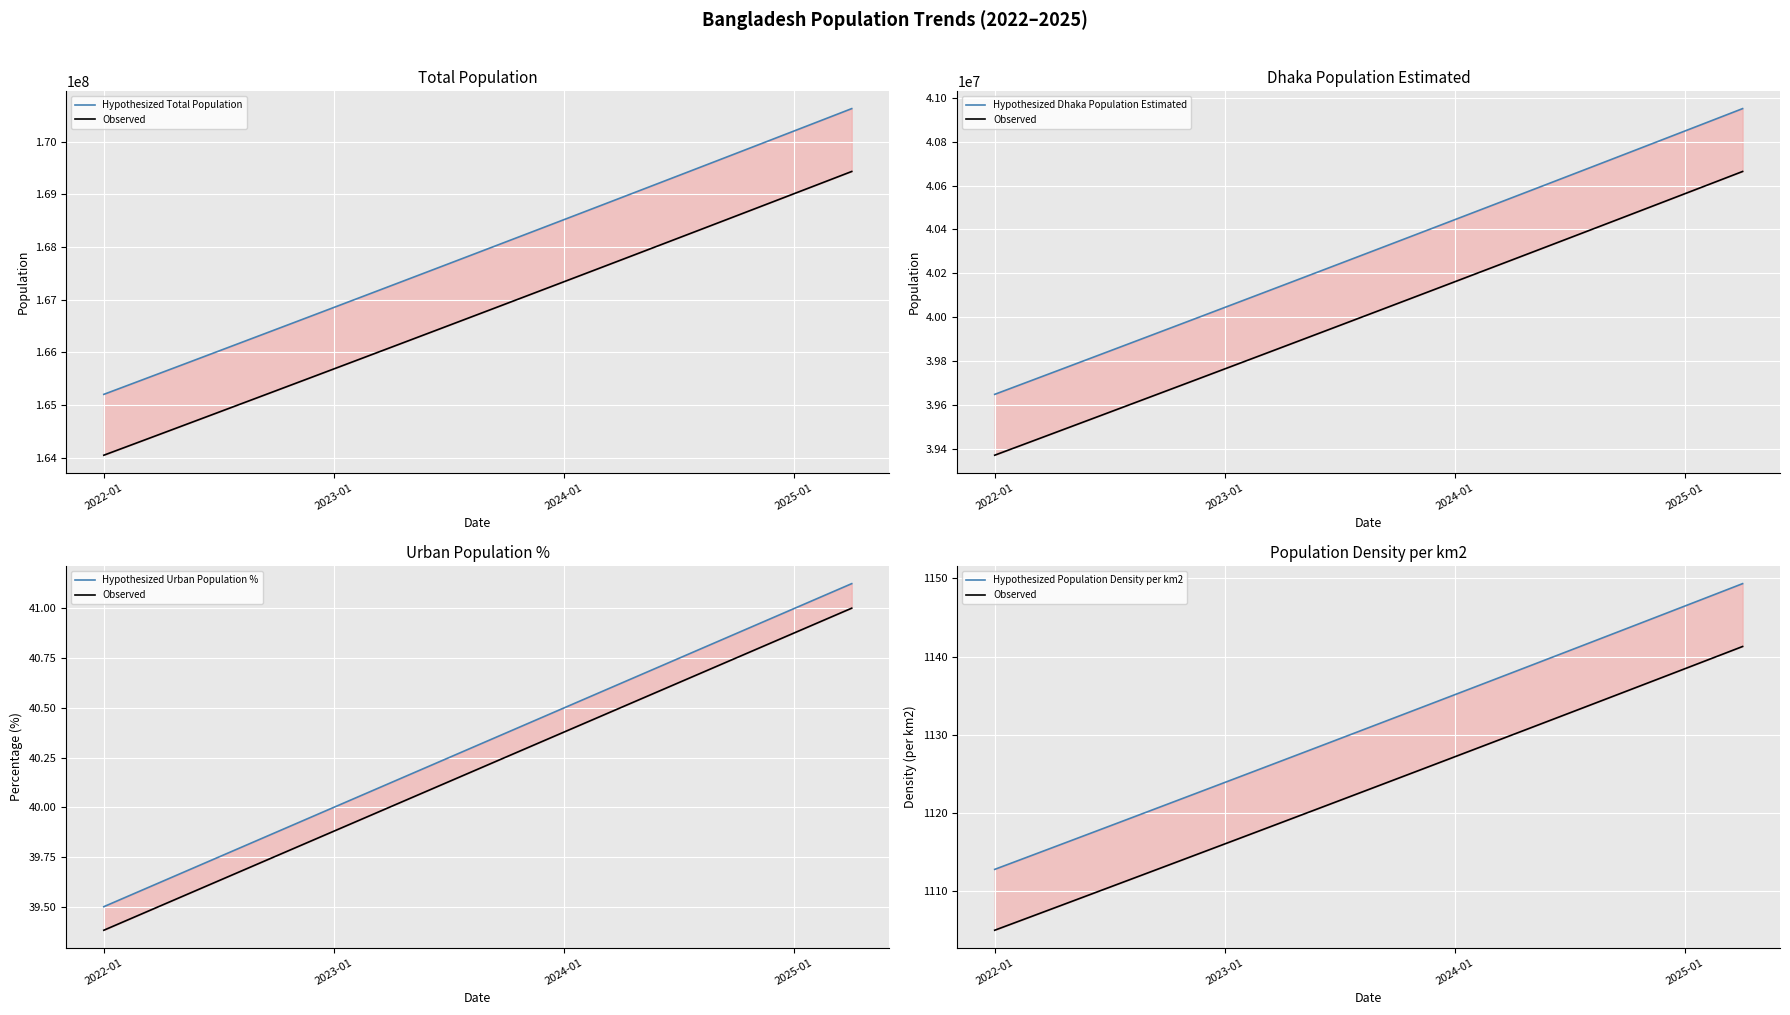

What is the label of the 35th point from the left?

34